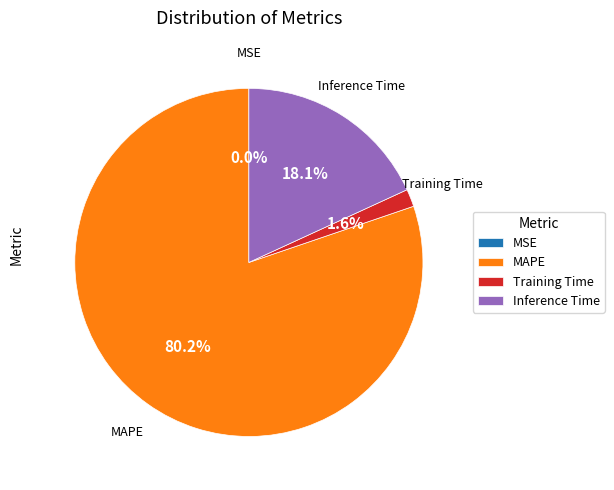

Combined, what portion of the pie is Training Time and MAPE?

81.9%